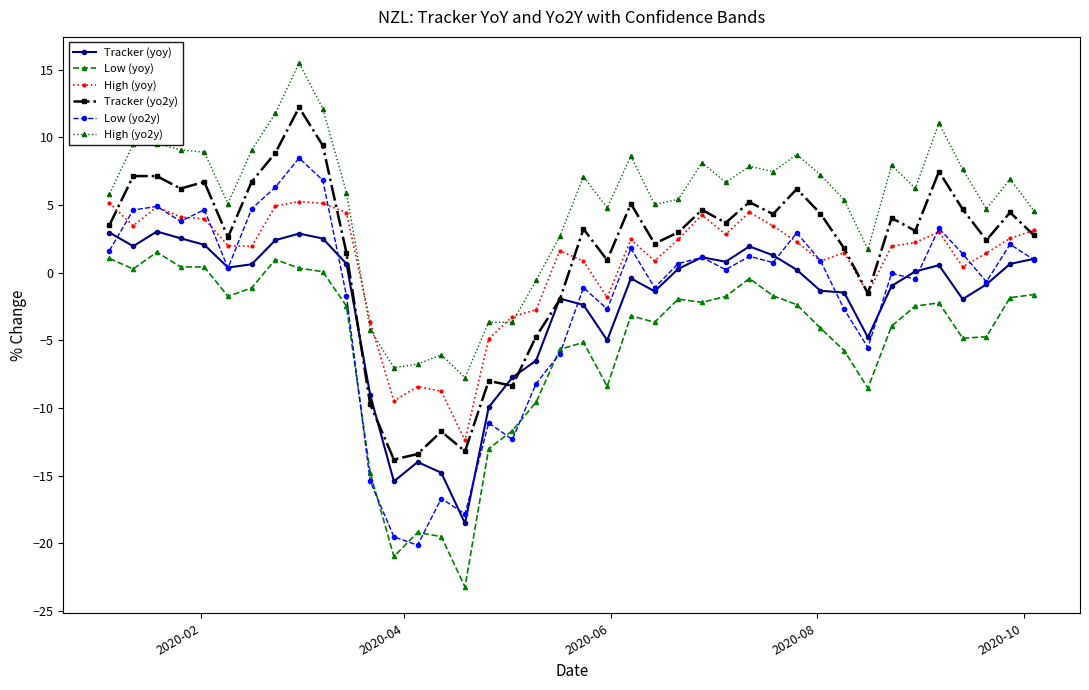

True or false: Low (yo2y) and Tracker (yo2y) intersect in this chart.

False